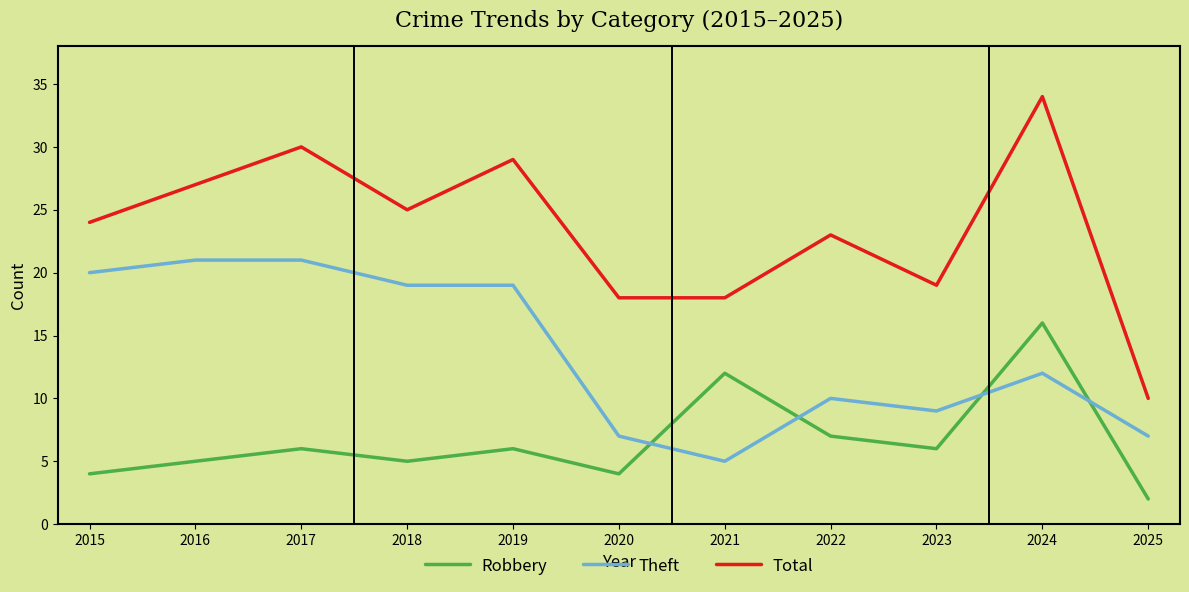

Reading right to left, what are all the values shown in this chart?

Robbery: 2025=2	2024=16	2023=6	2022=7	2021=12	2020=4	2019=6	2018=5	2017=6	2016=5	2015=4
Theft: 2025=7	2024=12	2023=9	2022=10	2021=5	2020=7	2019=19	2018=19	2017=21	2016=21	2015=20
Total: 2025=10	2024=34	2023=19	2022=23	2021=18	2020=18	2019=29	2018=25	2017=30	2016=27	2015=24